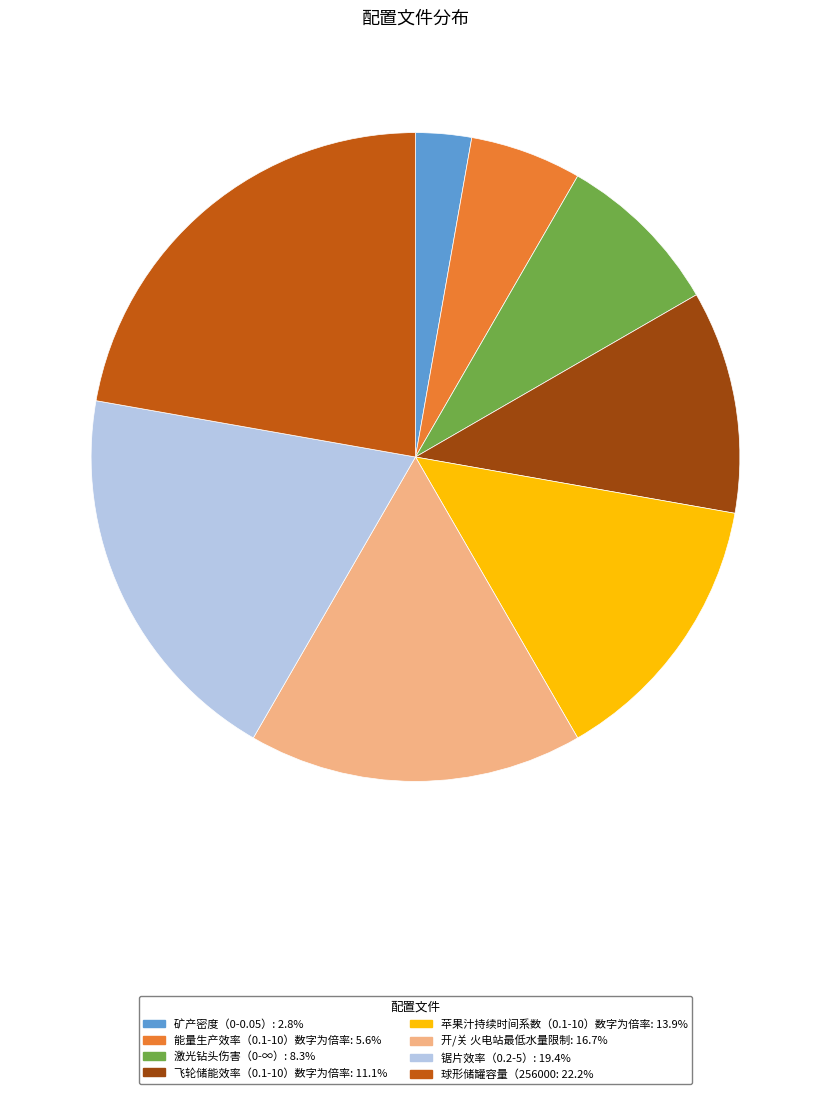

Is there any slice that represents more than half of the pie?

No